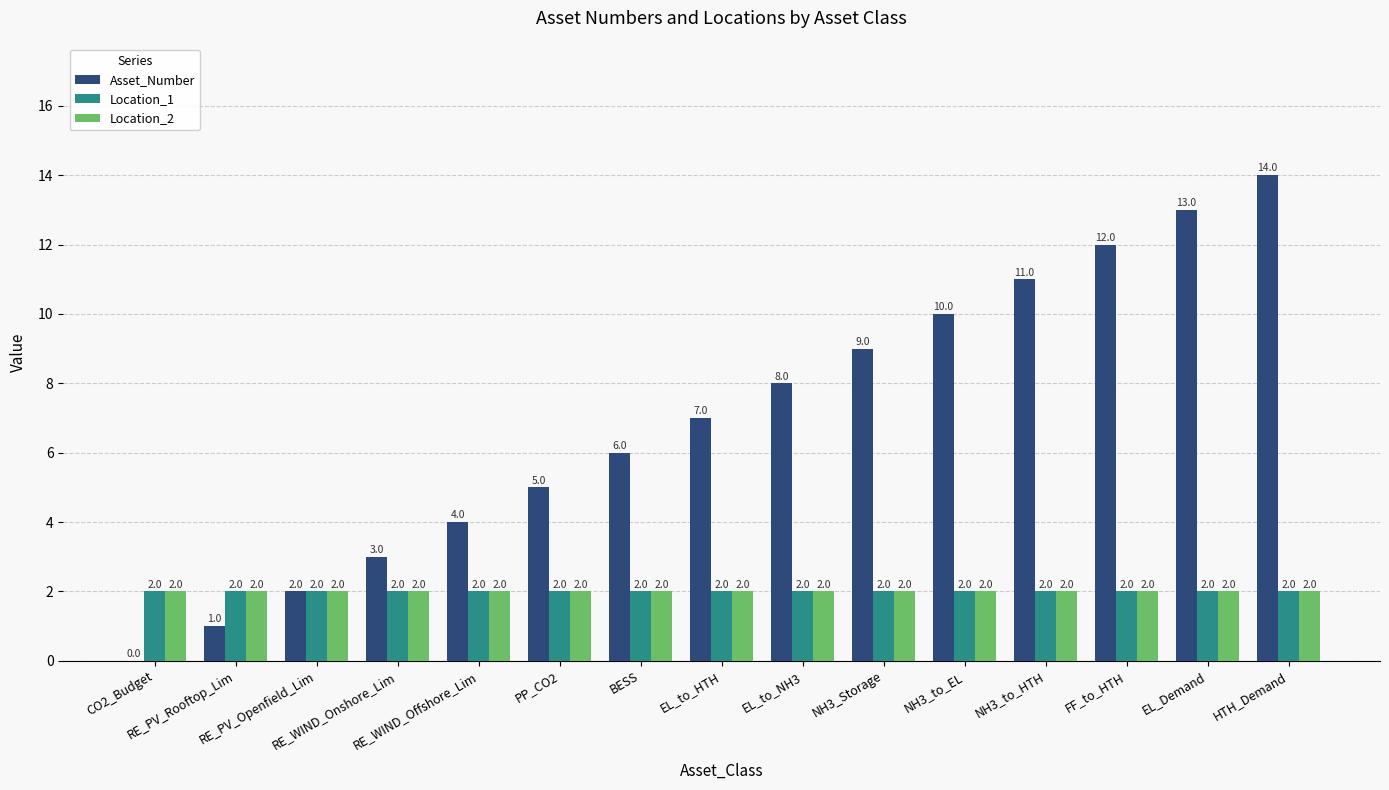

What are all the series names shown in the legend?

Asset_Number, Location_1, Location_2